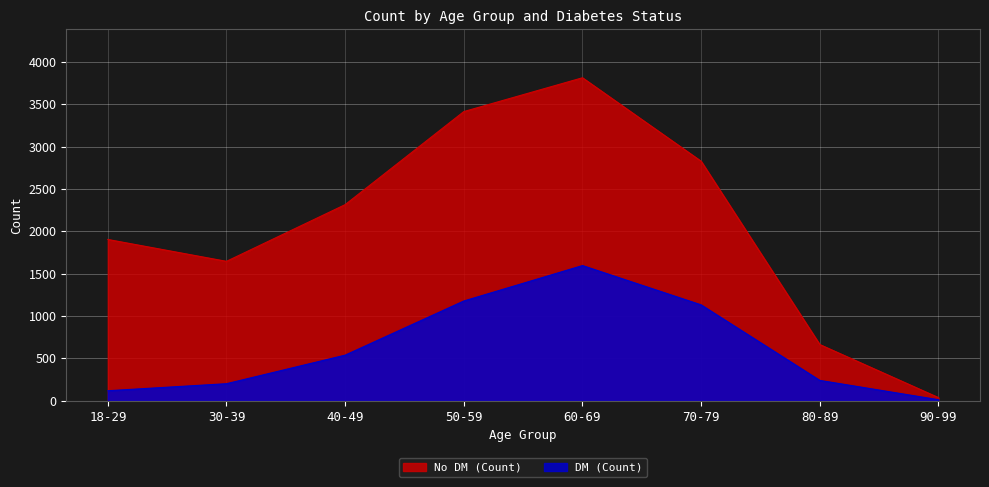

Which category has the lowest value across all series?

90-99